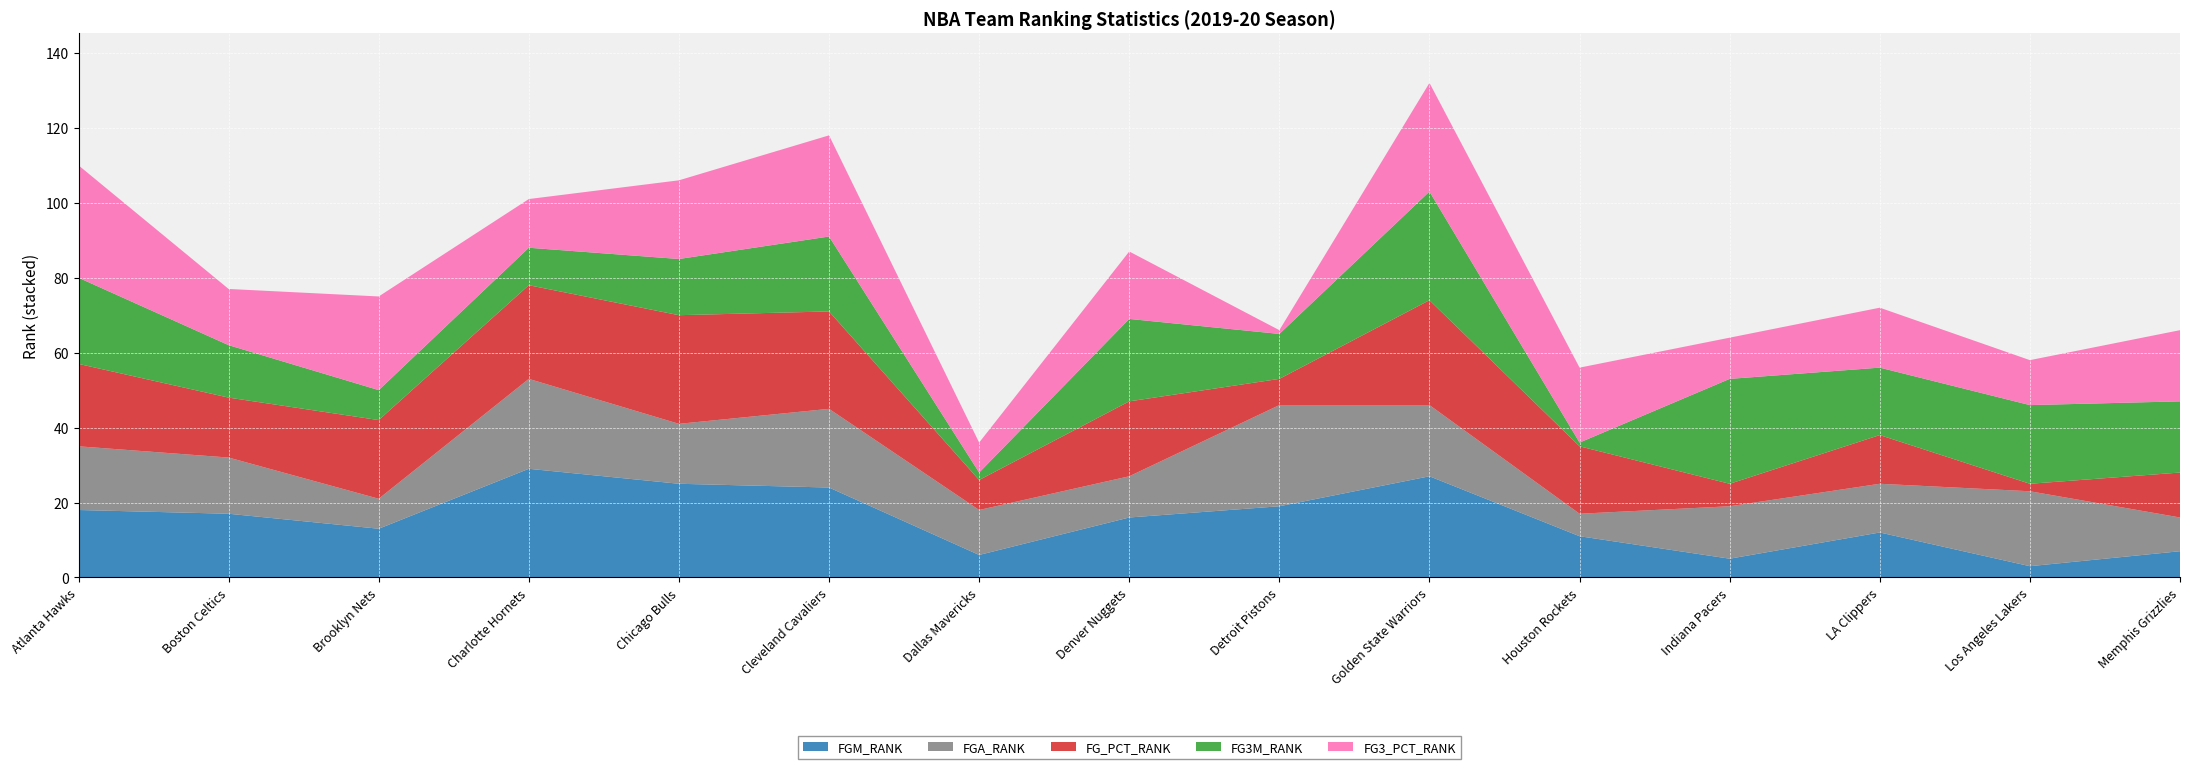

Reading left to right, what are all the values shown in this chart?

FGM_RANK: Atlanta Hawks=18	Boston Celtics=17	Brooklyn Nets=13	Charlotte Hornets=29	Chicago Bulls=25	Cleveland Cavaliers=24	Dallas Mavericks=6	Denver Nuggets=16	Detroit Pistons=19	Golden State Warriors=27	Houston Rockets=11	Indiana Pacers=5	LA Clippers=12	Los Angeles Lakers=3	Memphis Grizzlies=7
FGA_RANK: Atlanta Hawks=17	Boston Celtics=15	Brooklyn Nets=8	Charlotte Hornets=24	Chicago Bulls=16	Cleveland Cavaliers=21	Dallas Mavericks=12	Denver Nuggets=11	Detroit Pistons=27	Golden State Warriors=19	Houston Rockets=6	Indiana Pacers=14	LA Clippers=13	Los Angeles Lakers=20	Memphis Grizzlies=9
FG_PCT_RANK: Atlanta Hawks=22	Boston Celtics=16	Brooklyn Nets=21	Charlotte Hornets=25	Chicago Bulls=29	Cleveland Cavaliers=26	Dallas Mavericks=8	Denver Nuggets=20	Detroit Pistons=7	Golden State Warriors=28	Houston Rockets=18	Indiana Pacers=6	LA Clippers=13	Los Angeles Lakers=2	Memphis Grizzlies=12
FG3M_RANK: Atlanta Hawks=23	Boston Celtics=14	Brooklyn Nets=8	Charlotte Hornets=10	Chicago Bulls=15	Cleveland Cavaliers=20	Dallas Mavericks=2	Denver Nuggets=22	Detroit Pistons=12	Golden State Warriors=29	Houston Rockets=1	Indiana Pacers=28	LA Clippers=18	Los Angeles Lakers=21	Memphis Grizzlies=19
FG3_PCT_RANK: Atlanta Hawks=30	Boston Celtics=15	Brooklyn Nets=25	Charlotte Hornets=13	Chicago Bulls=21	Cleveland Cavaliers=27	Dallas Mavericks=8	Denver Nuggets=18	Detroit Pistons=1	Golden State Warriors=29	Houston Rockets=20	Indiana Pacers=11	LA Clippers=16	Los Angeles Lakers=12	Memphis Grizzlies=19